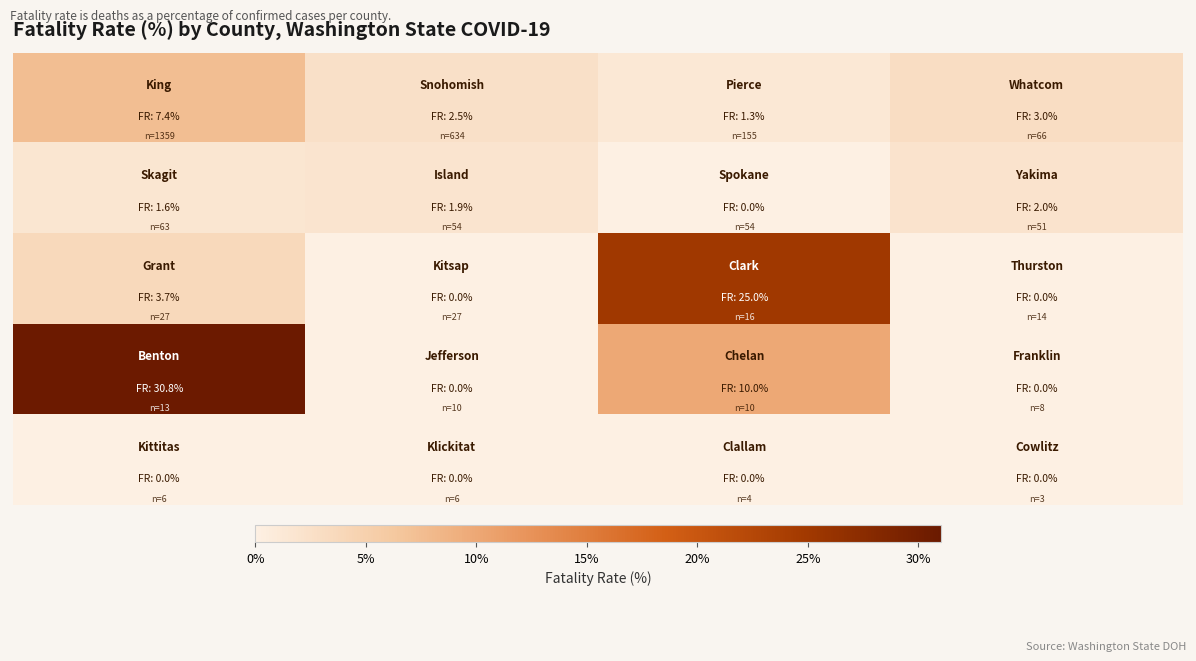

At how many categories does at least one series exceed 7?

2